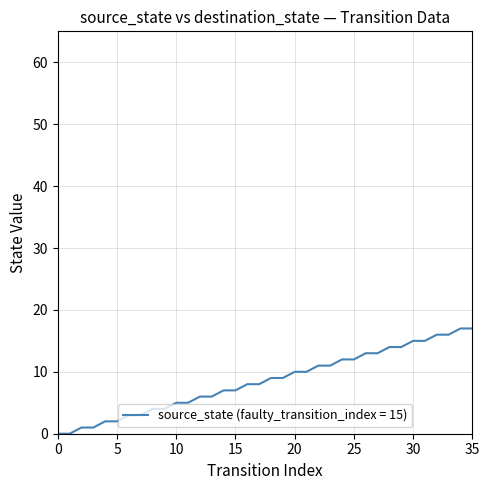

Is this an area chart (filled region under the line)?

No